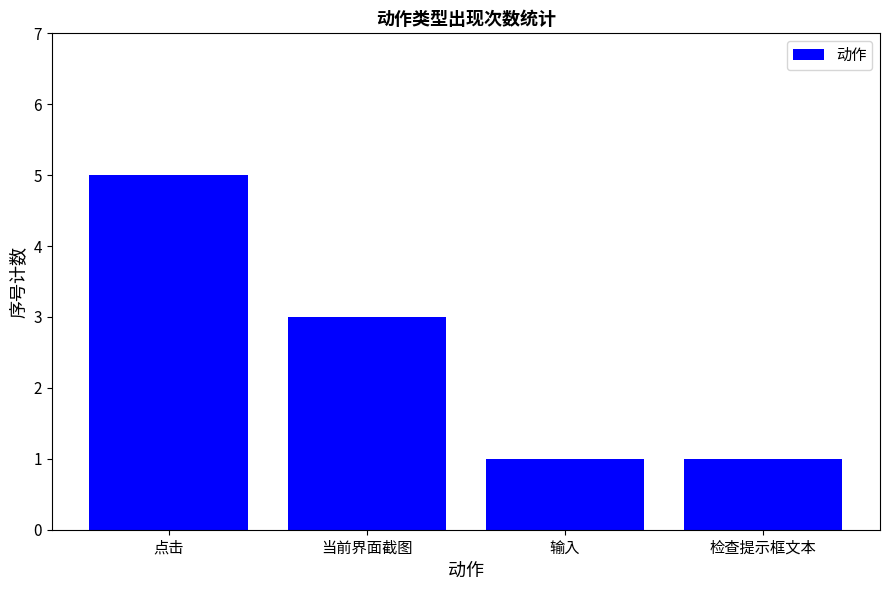

What is the change in value from 点击 to 输入?

-4